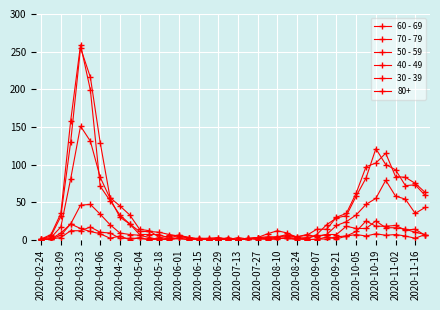

In 60 - 69, how many points are higher than both neighbors (excluding endpoints)?

6